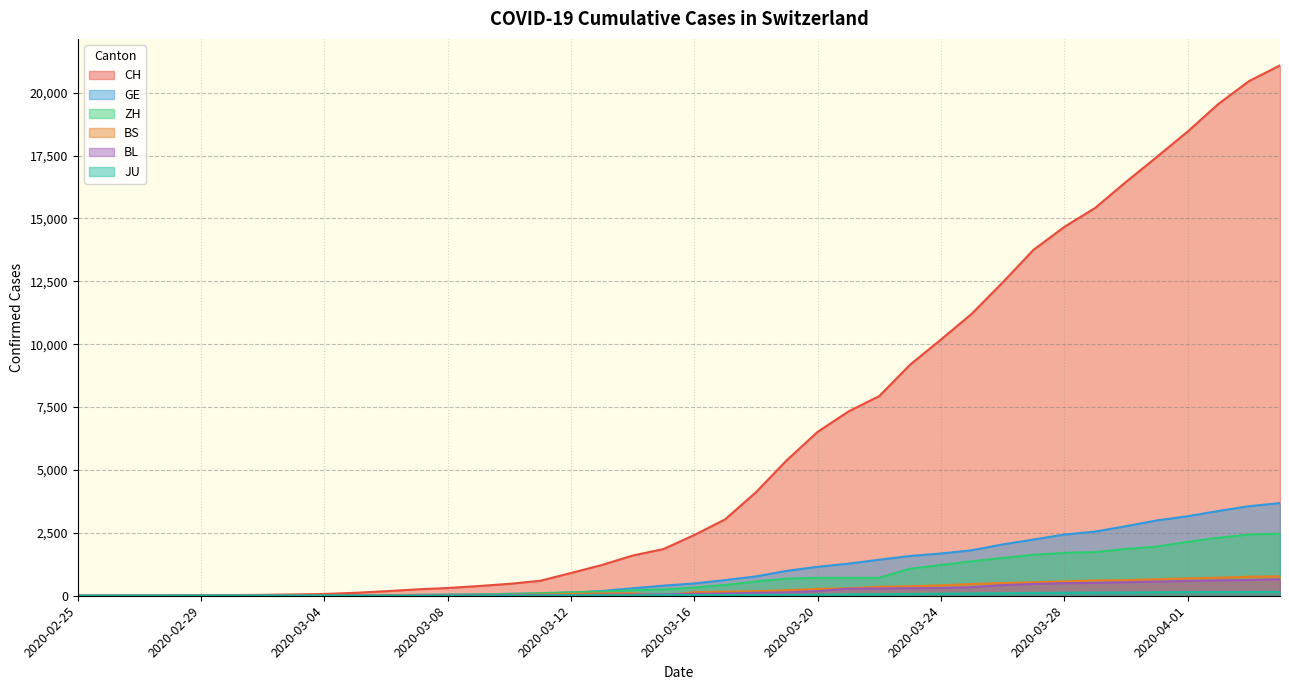

Reading left to right, list all the values displayed in this chart.

CH: 1	2	6	12	19	26	36	52	71	116	181	253	308	385	473	595	904	1222	1598	1856	2415	3037	4116	5388	6515	7326	7939	9187	10185	11210	12452	13749	14662	15416	16449	17442	18451	19552	20465	21085
GE: 0	1	1	3	5	7	7	9	9	13	18	30	40	49	79	90	121	188	298	401	490	623	769	991	1150	1276	1432	1582	1679	1809	2041	2234	2433	2550	2764	2994	3161	3369	3561	3683
ZH: 1	2	2	2	6	7	11	14	16	24	30	35	41	50	63	102	141	164	219	251	327	430	569	680	712	712	712	1076	1224	1371	1503	1630	1704	1736	1862	1954	2143	2307	2435	2468
BS: 0	0	1	1	1	1	1	3	3	8	15	21	24	28	33	49	73	92	100	0	144	165	182	222	272	299	358	376	414	466	505	534	573	609	621	657	691	718	758	771
BL: 0	0	0	1	2	2	2	2	2	6	6	15	19	20	22	26	26	42	47	54	76	89	116	134	184	282	289	302	306	341	422	466	502	511	539	561	588	610	625	656
JU: 0	0	1	1	1	1	1	2	2	4	4	5	5	7	7	7	12	17	18	19	25	29	32	36	44	54	61	69	82	92	100	114	119	127	128	140	145	149	149	154